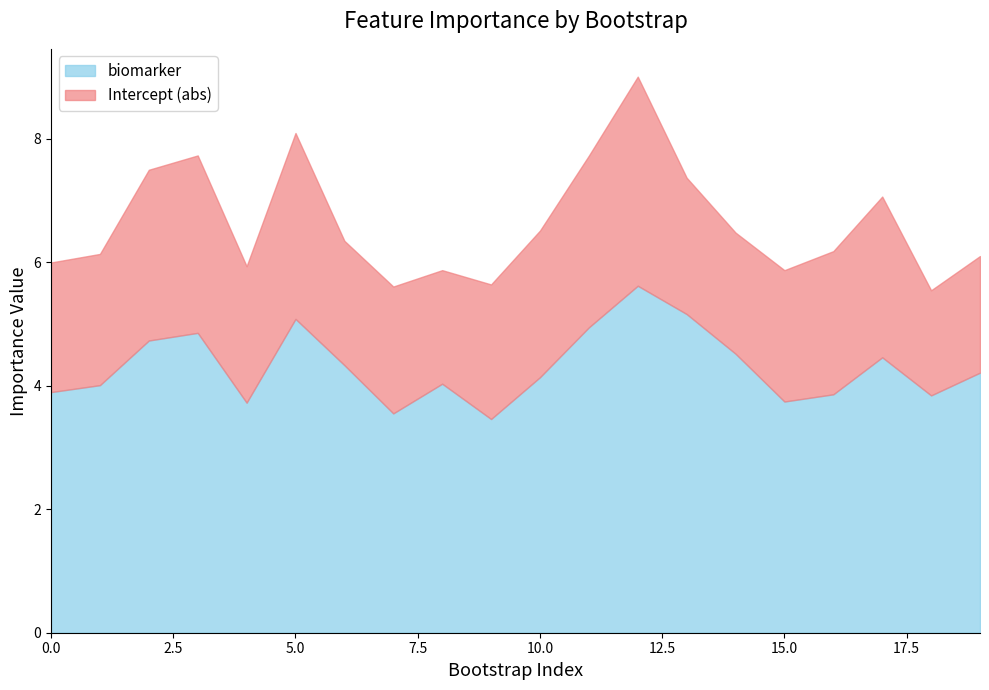

How many data points does each series have?

20